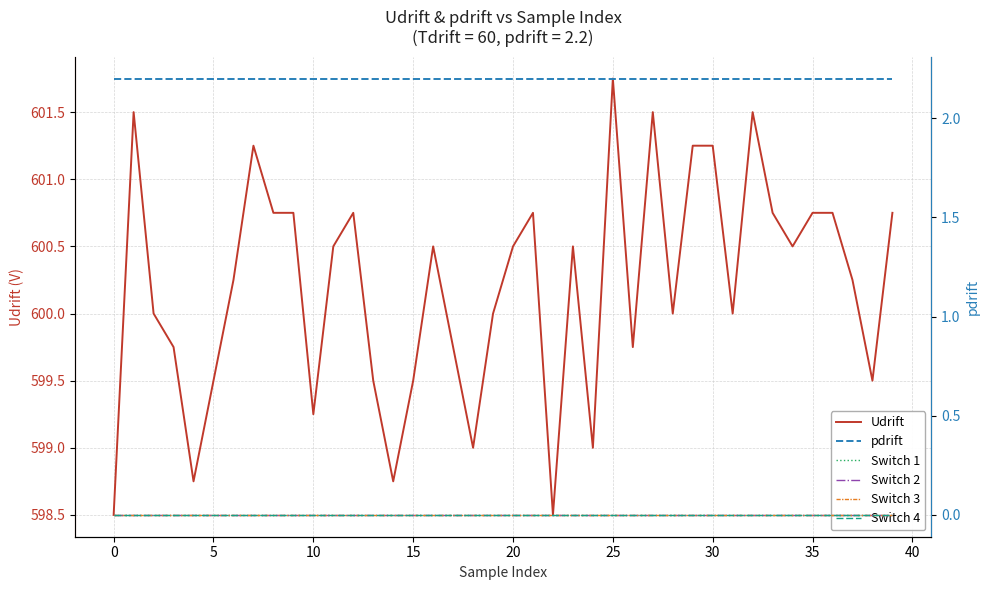

At which label does Udrift reach its peak?

25